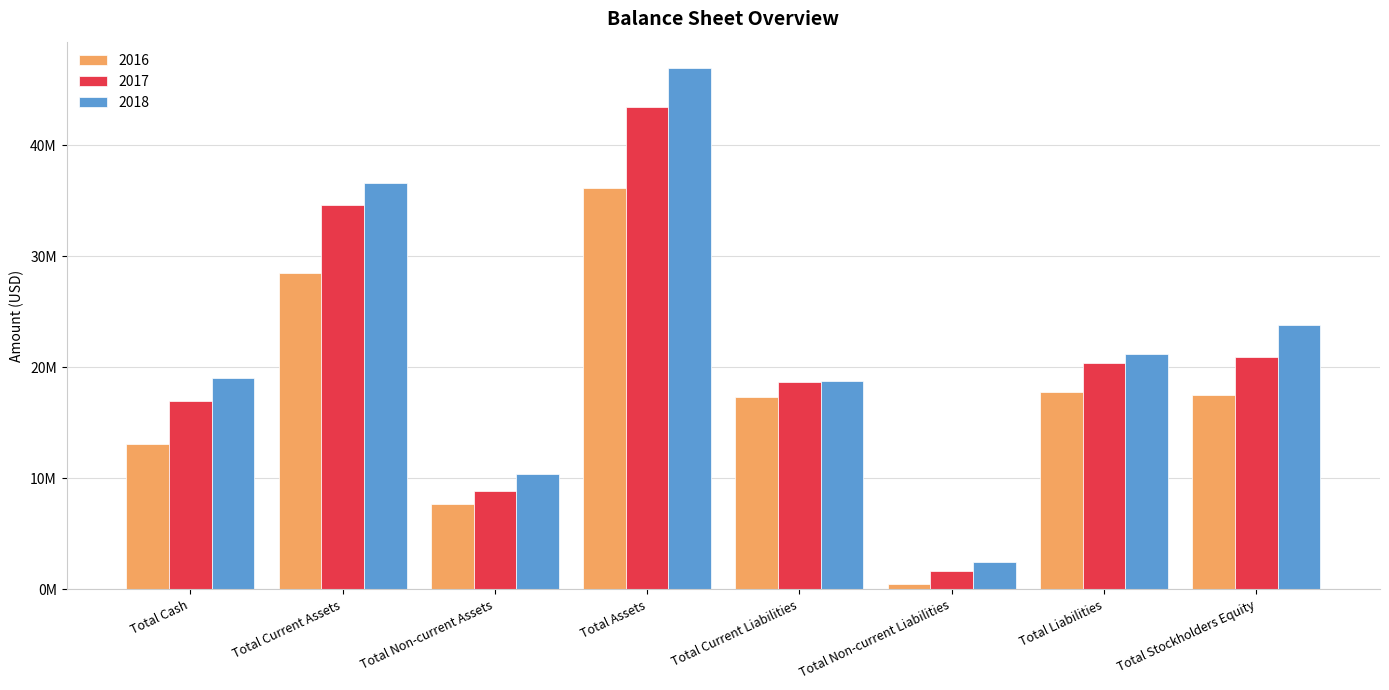

At which label does 2017 reach its minimum?

Total Non-current Liabilities